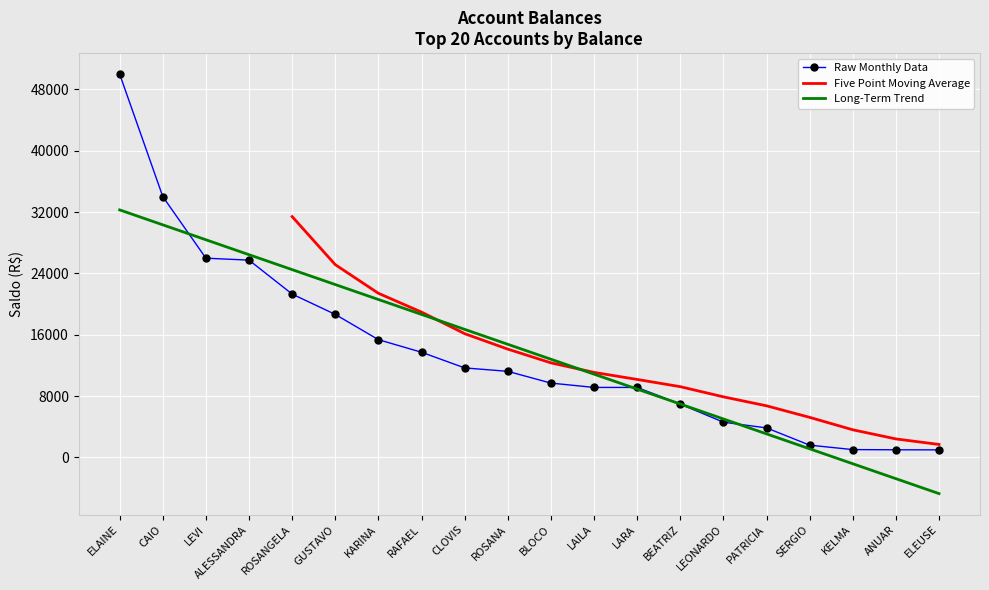

What is the label of the 4th point from the right?

SERGIO